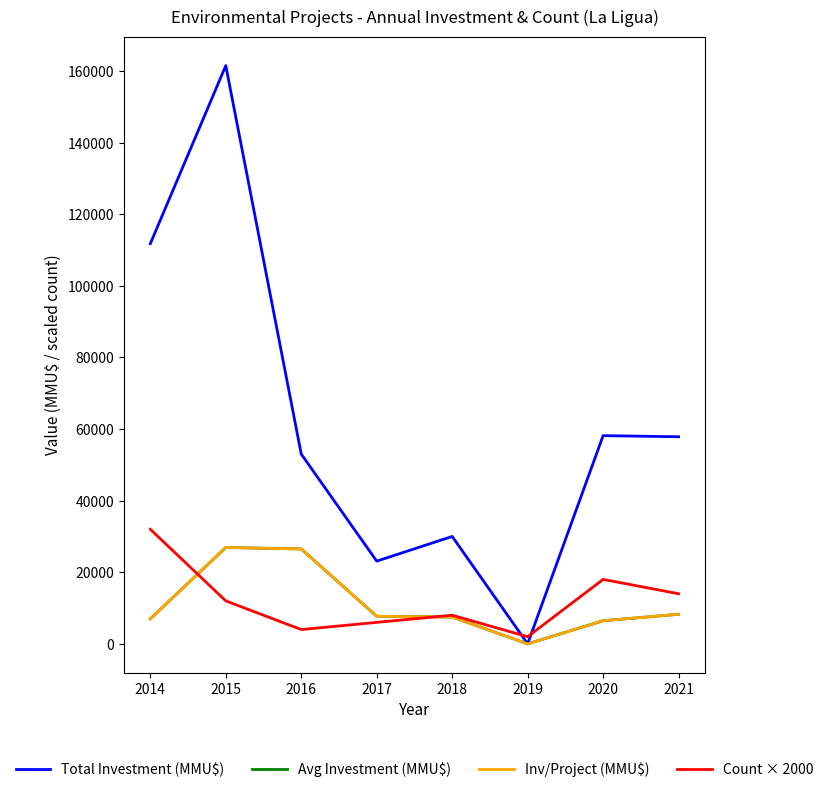

How many categories are shown in the chart?

8